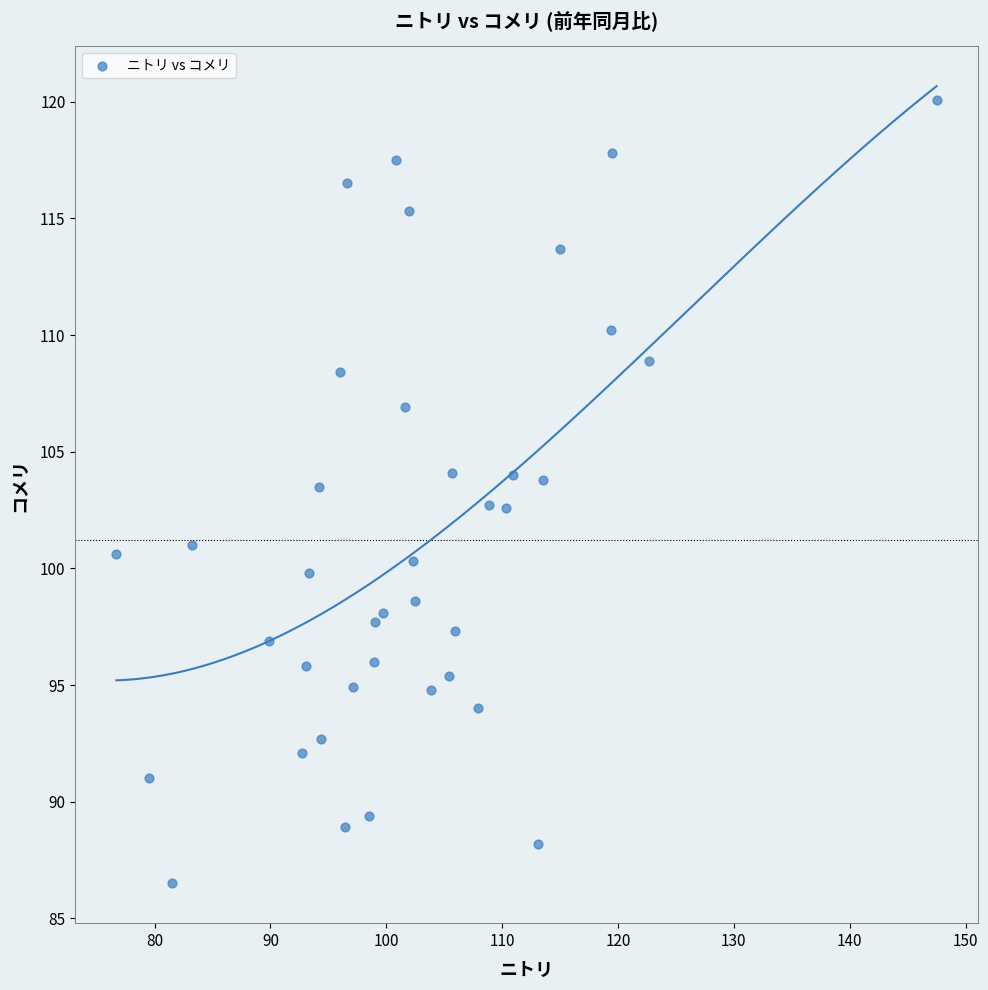

What is the range of X values (max minus min)?

70.8